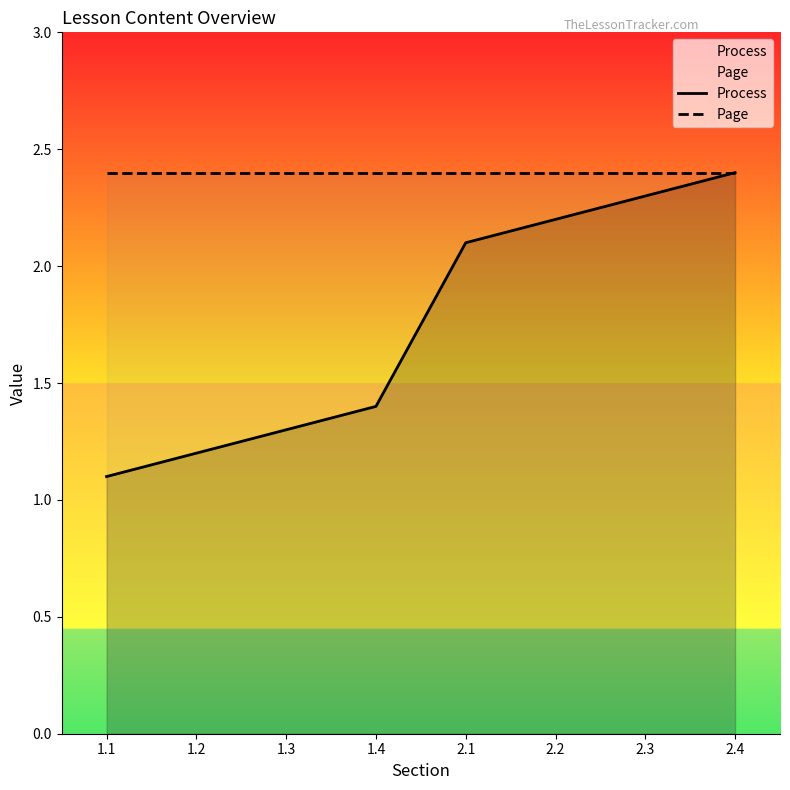

Is the value of Process at 2.3 greater than the value of Page at 1.2?

No